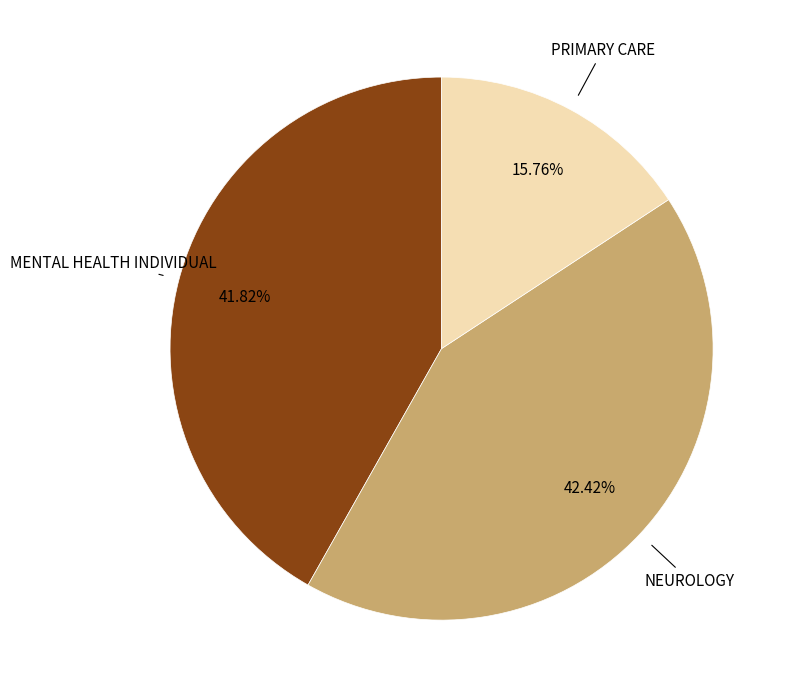

Is there any slice that represents more than half of the pie?

No